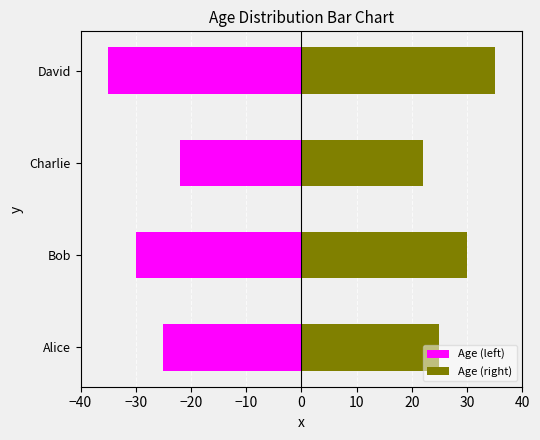

How many Age (right) values are between 25 and 35?

3